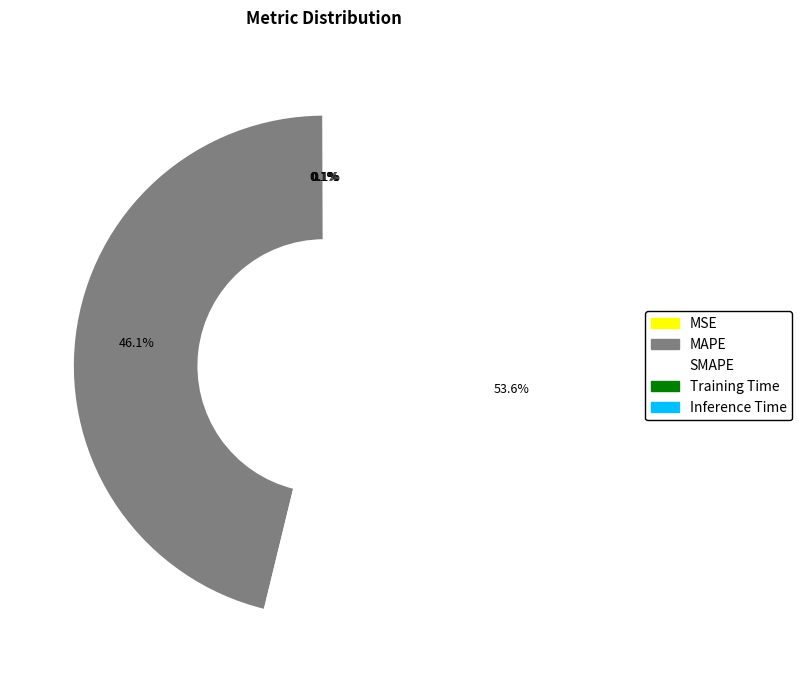

What is the ratio of the value at SMAPE to the value at MAPE?

1.2